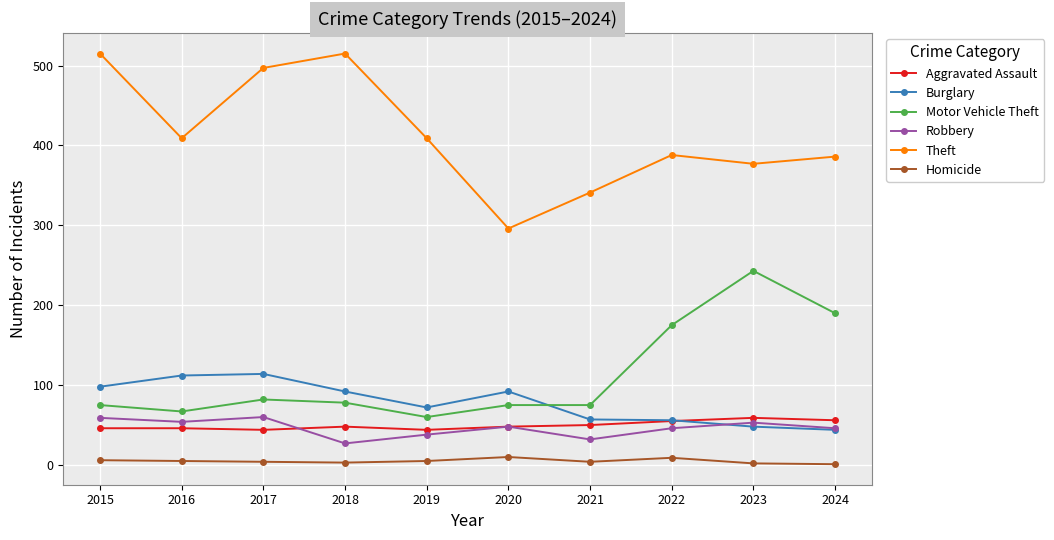

What is the average value of the Robbery series?

46